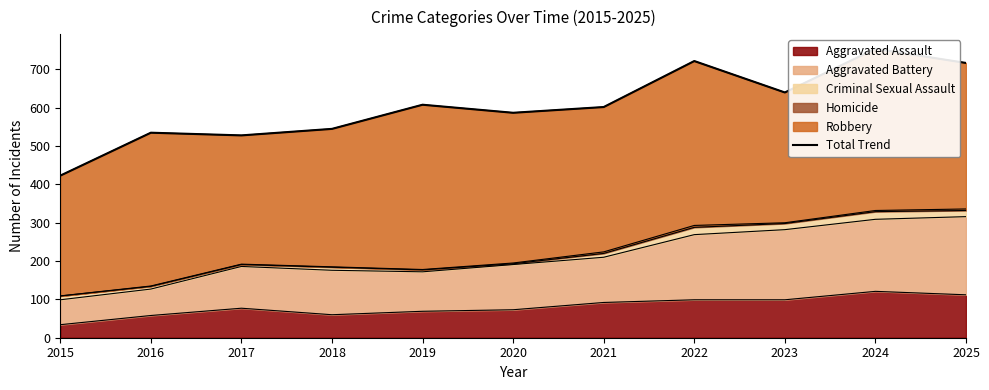

At which category does the data reach its first local peak?

2016